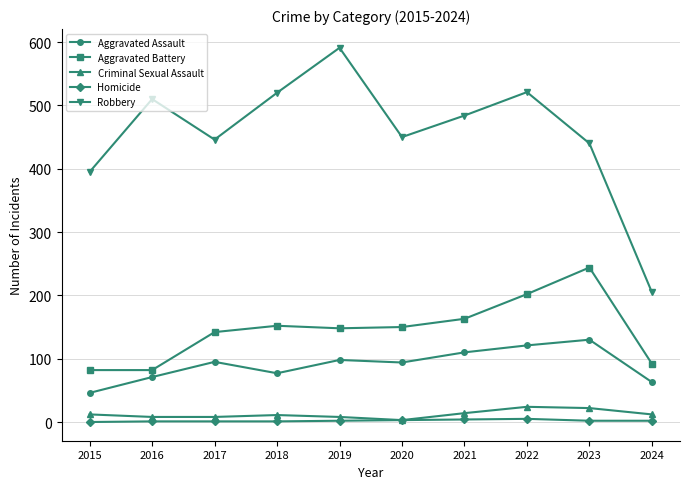

What is the value of the Robbery point at the 6th from the left?

450